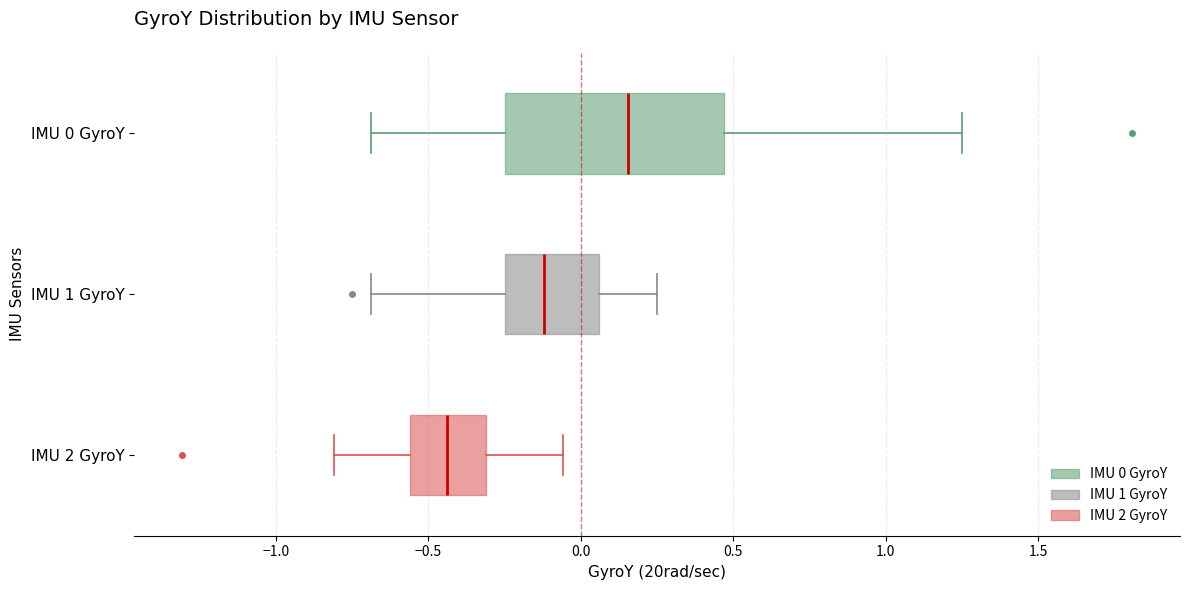

Reading bottom to top, transcribe this box plot: for each box, give where its median line is, the range the box spans, and where its two whiskers end, as read against the x-axis. The values are not printed on the chart, so give them approximately, as read against the axis.

IMU 2 GyroY: median -0.45, box -0.55 to -0.30, whiskers -0.80 to -0.05
IMU 1 GyroY: median -0.10, box -0.25 to 0.05, whiskers -0.70 to 0.25
IMU 0 GyroY: median 0.15, box -0.25 to 0.45, whiskers -0.70 to 1.25